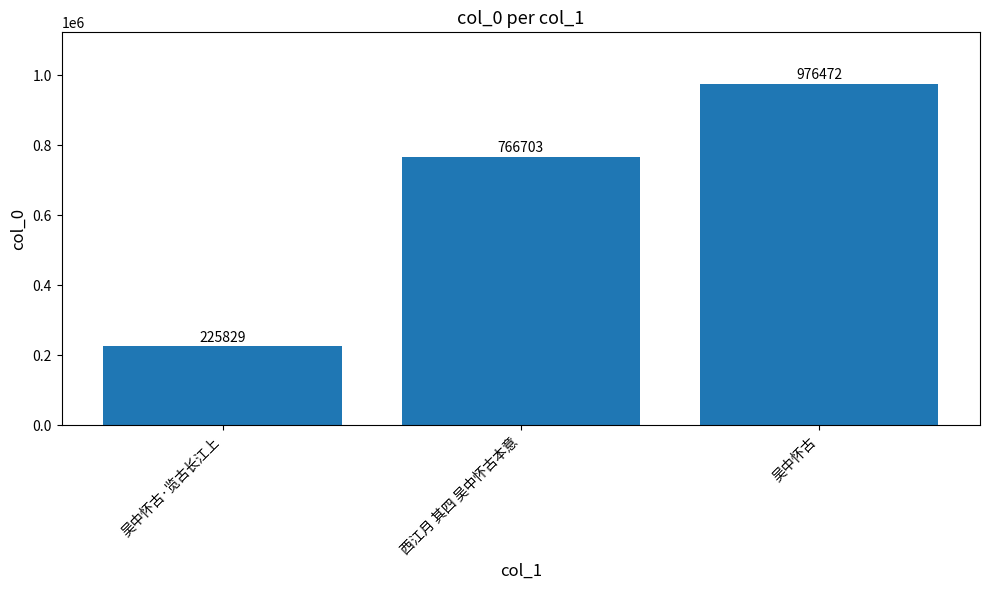

What is the average value?

656335